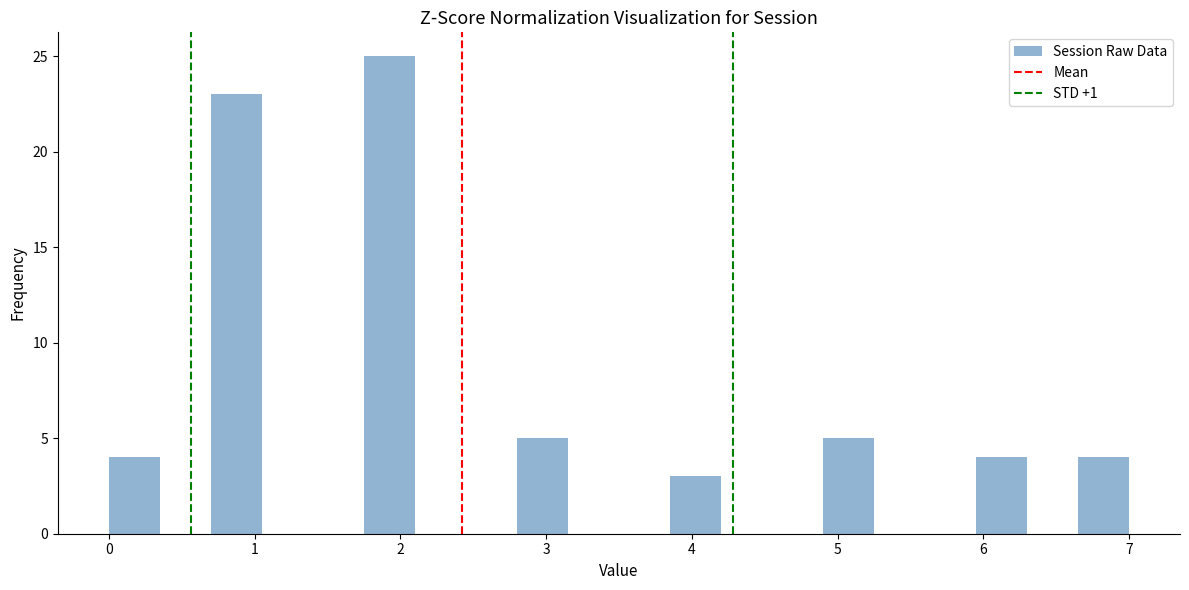

Read against the x-axis, roughly where is the centre of the tallest bar?

1.9